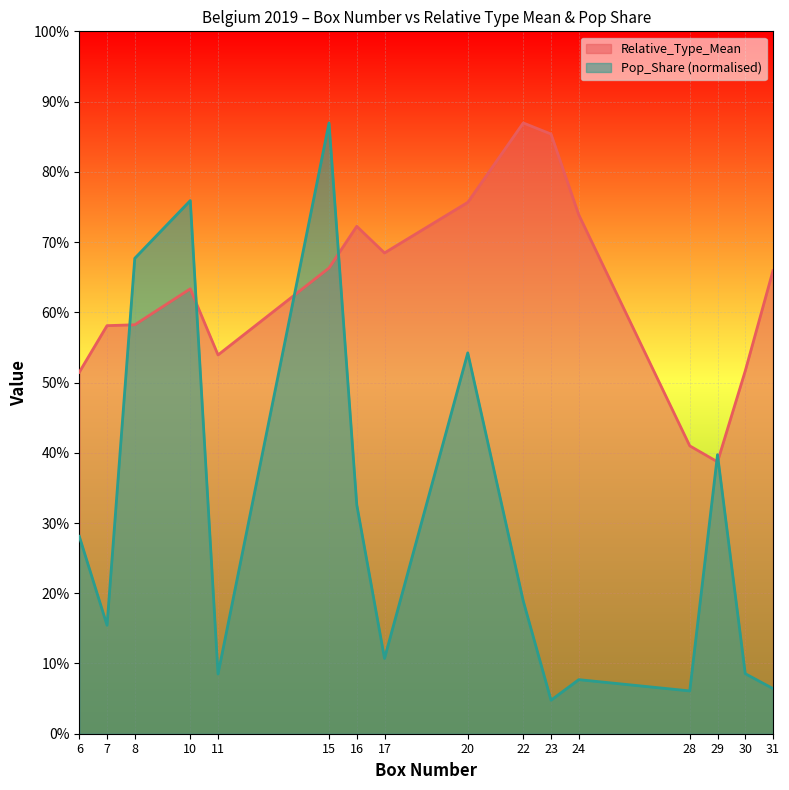

Which series has the widest spread of values?

Pop_Share (normalised)